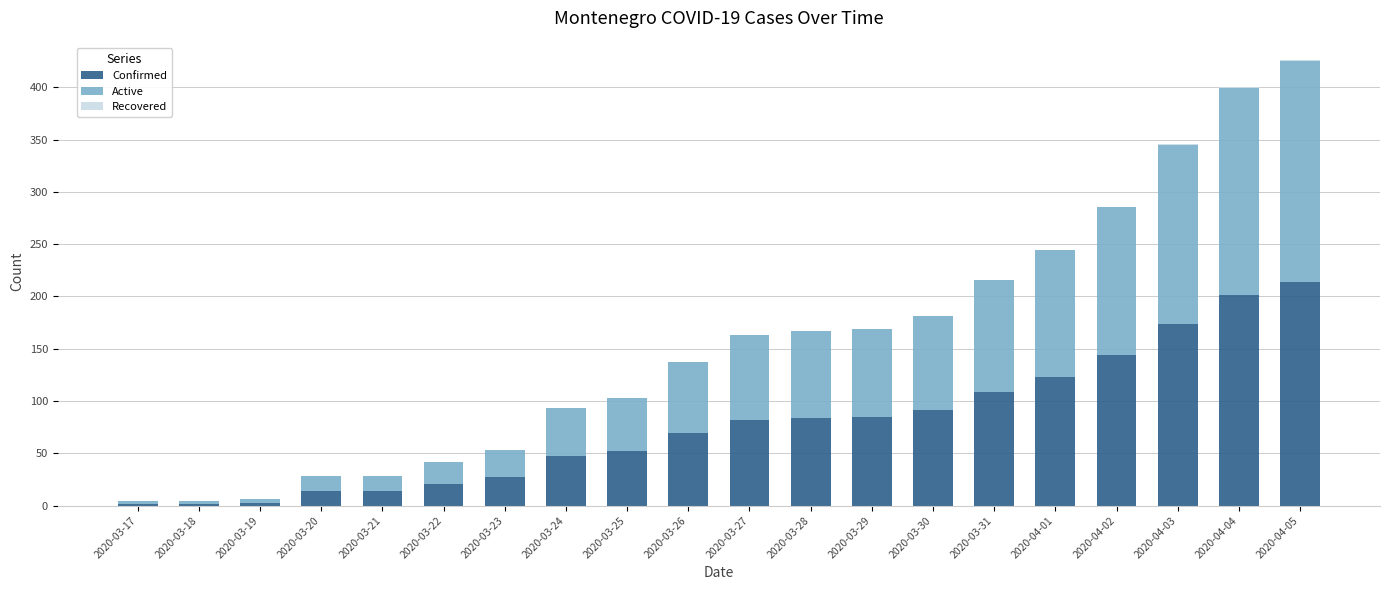

How many data points does each series have?

20